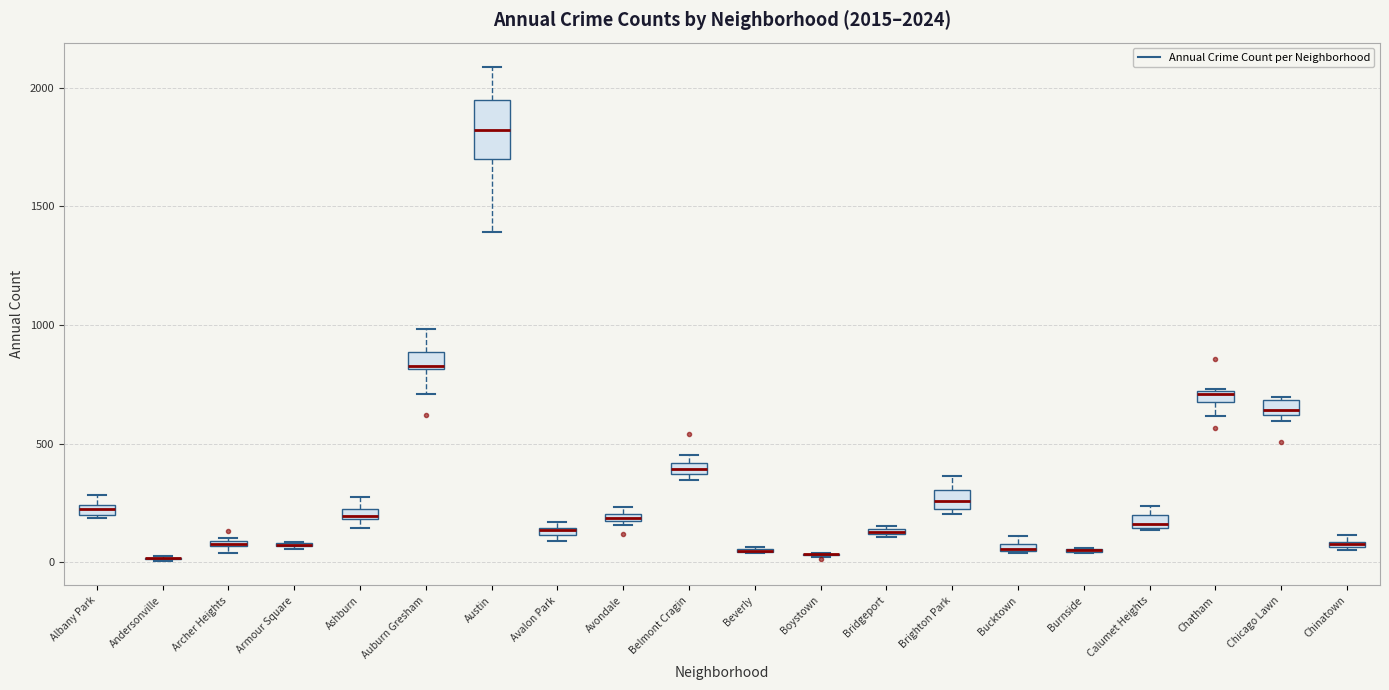

Which box is the tallest, from its lower edge to its upper edge?

Austin